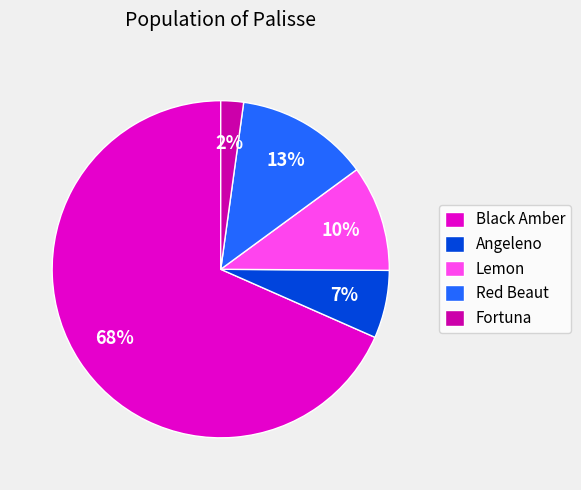

How many segments does this pie chart have?

5